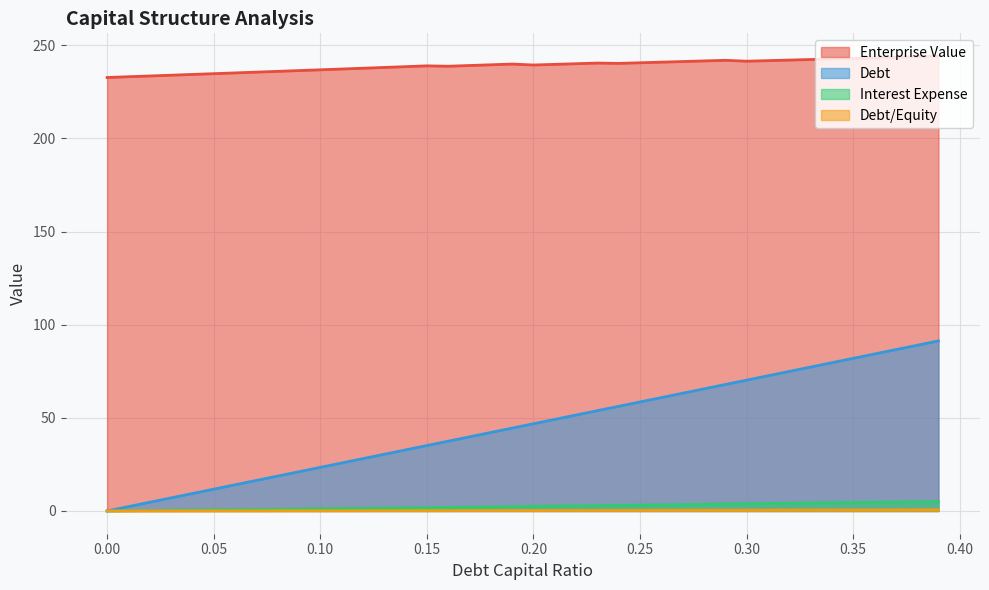

Which series has the largest total across all categories?

Enterprise Value